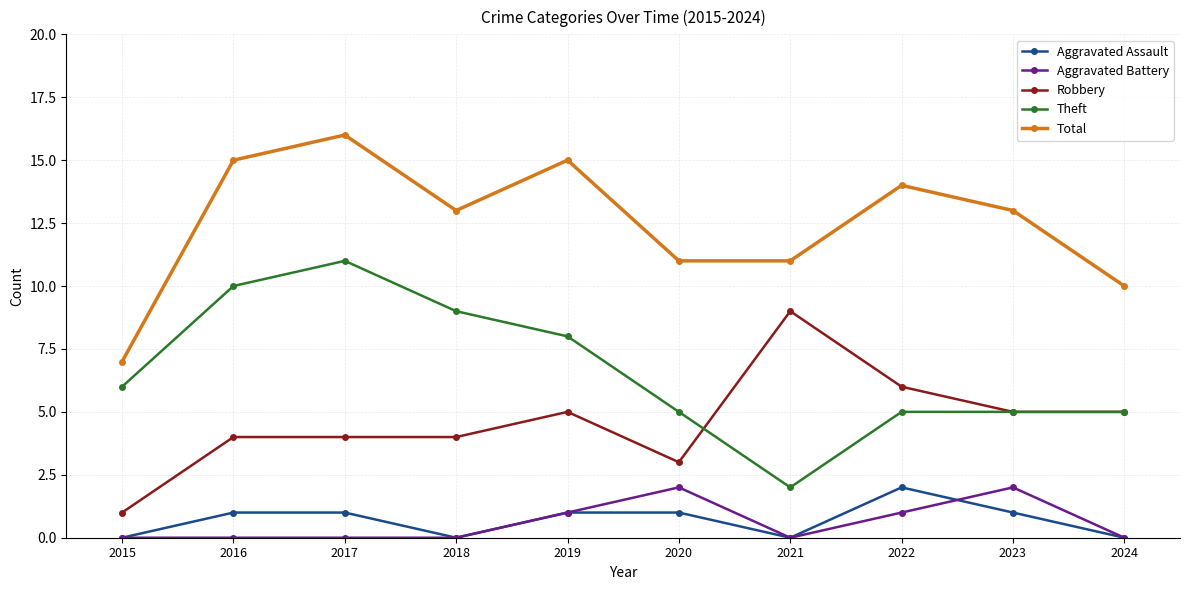

What is the difference between the highest and lowest values at 2023?

12